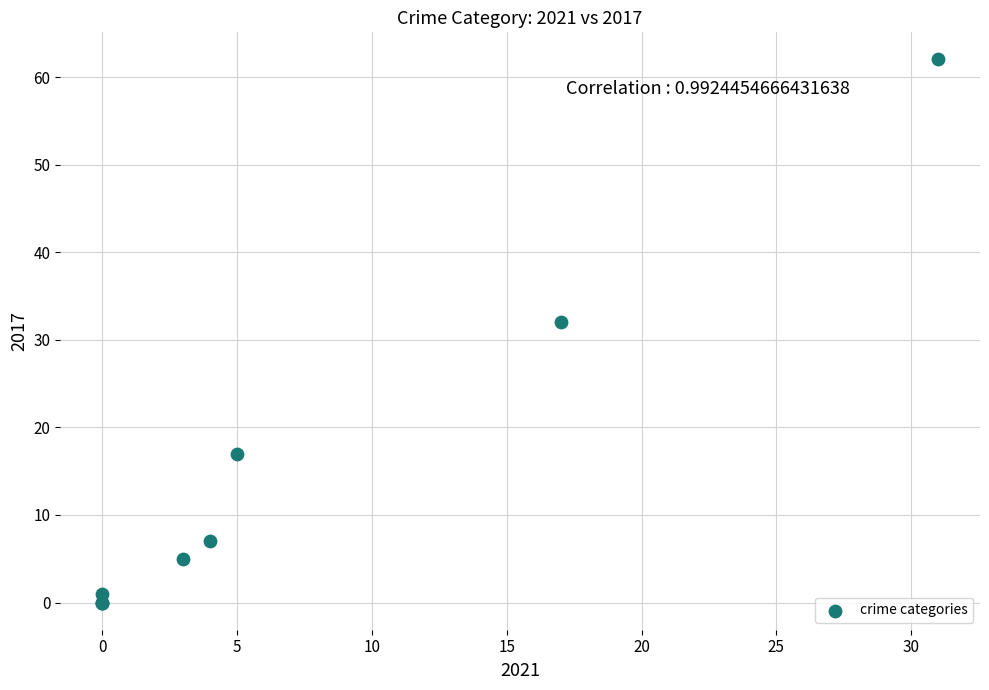

What Y value in the scatter plot is closest to 31?

32